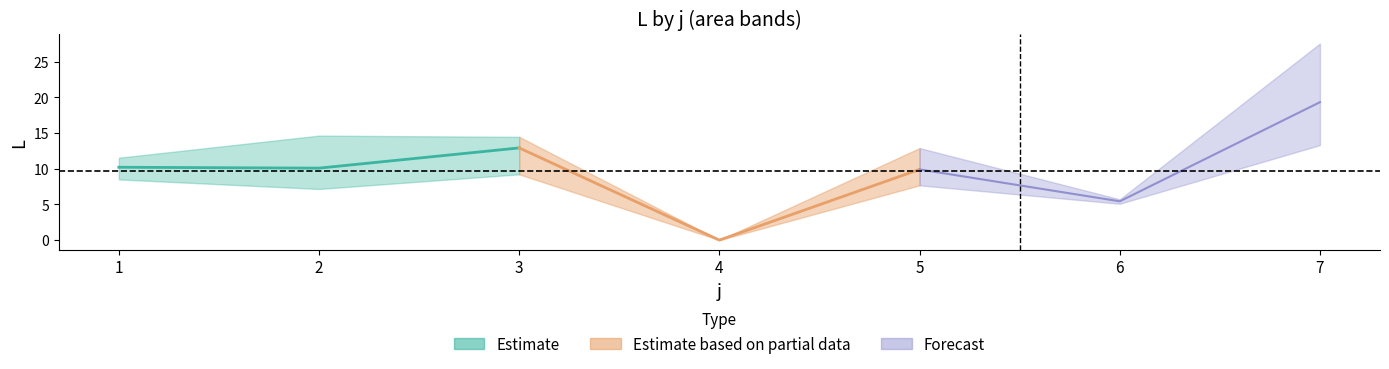

Is this an area chart (filled region under the line)?

No